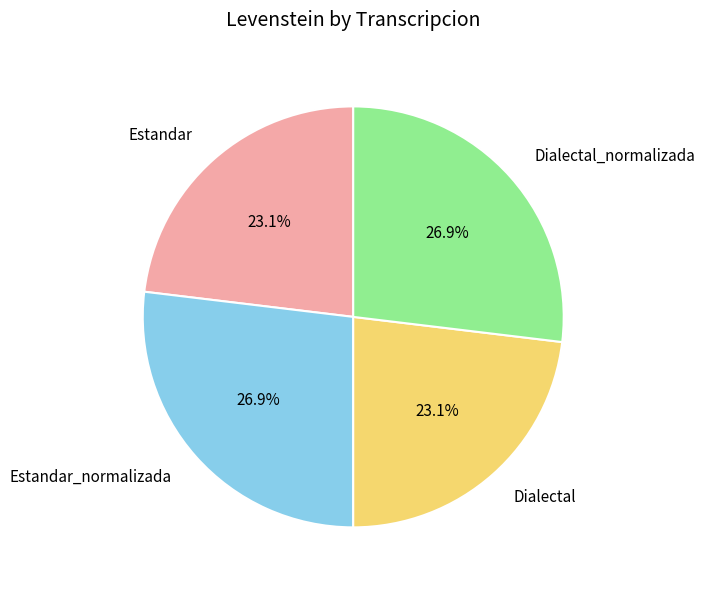

Does Dialectal represent more than half of the total?

No